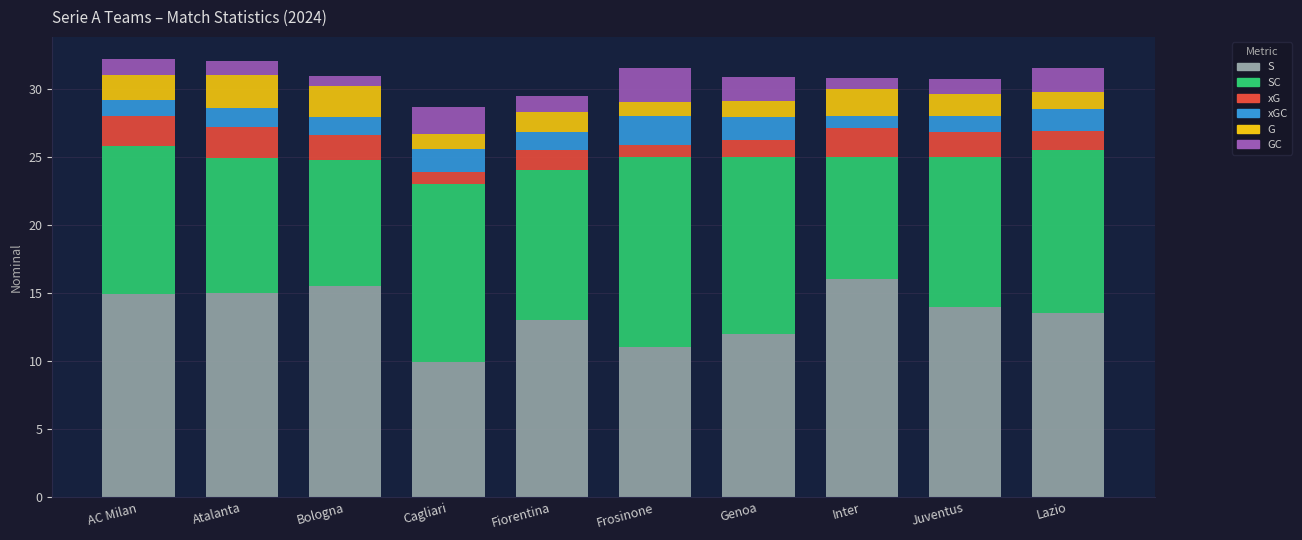

The value of S at AC Milan is 3.1. True or false?

False